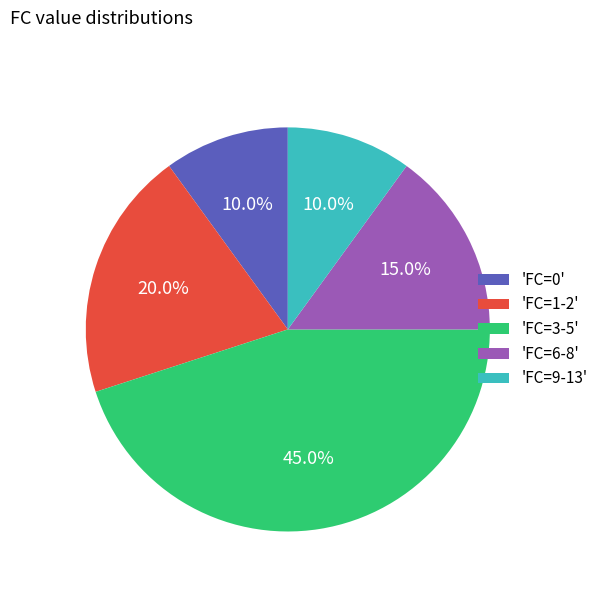

Does any single category account for the majority?

No